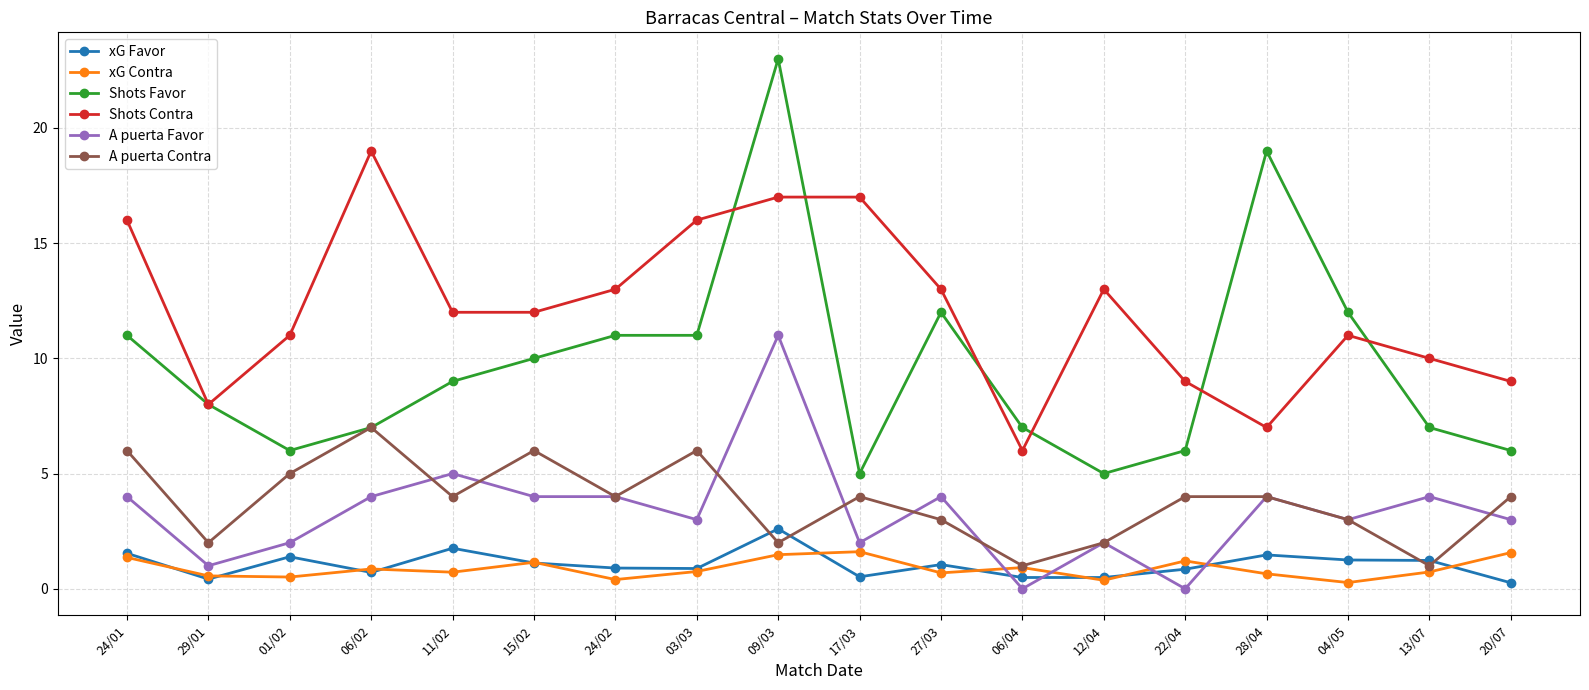

The A puerta Favor series shows 0.7 at 03/03. True or false?

False